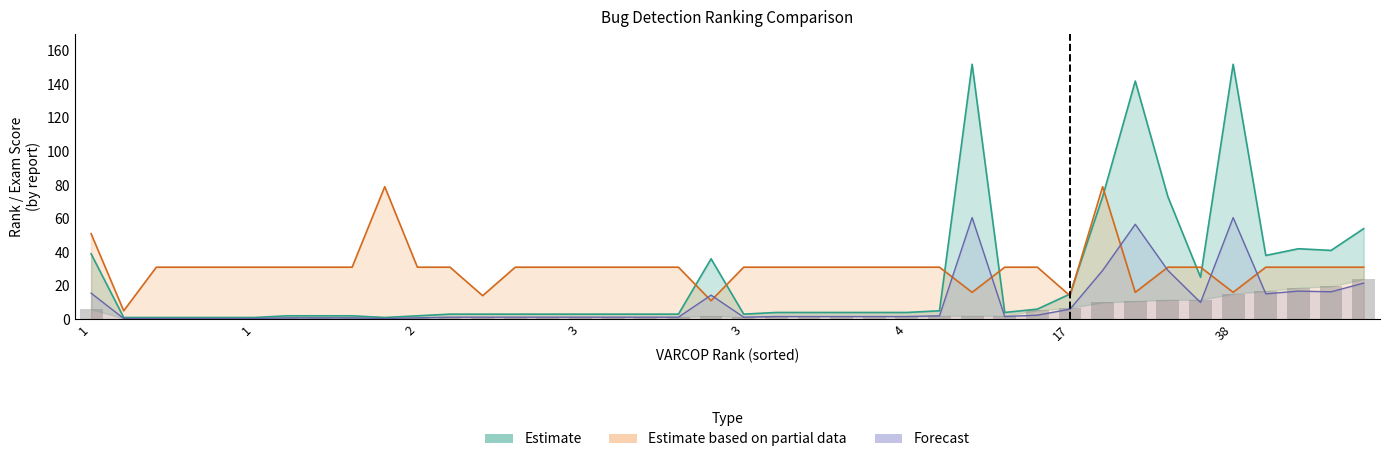

What is the difference between the highest and lowest values at 3?

30.6